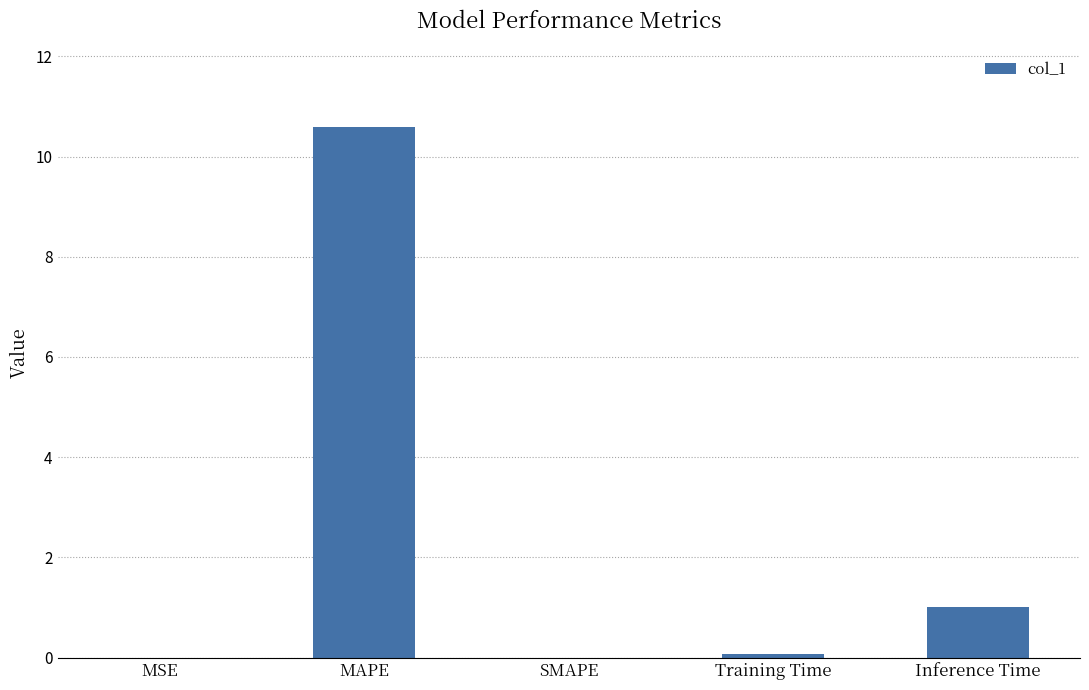

The chart shows a value of 0.0 at MSE. True or false?

True